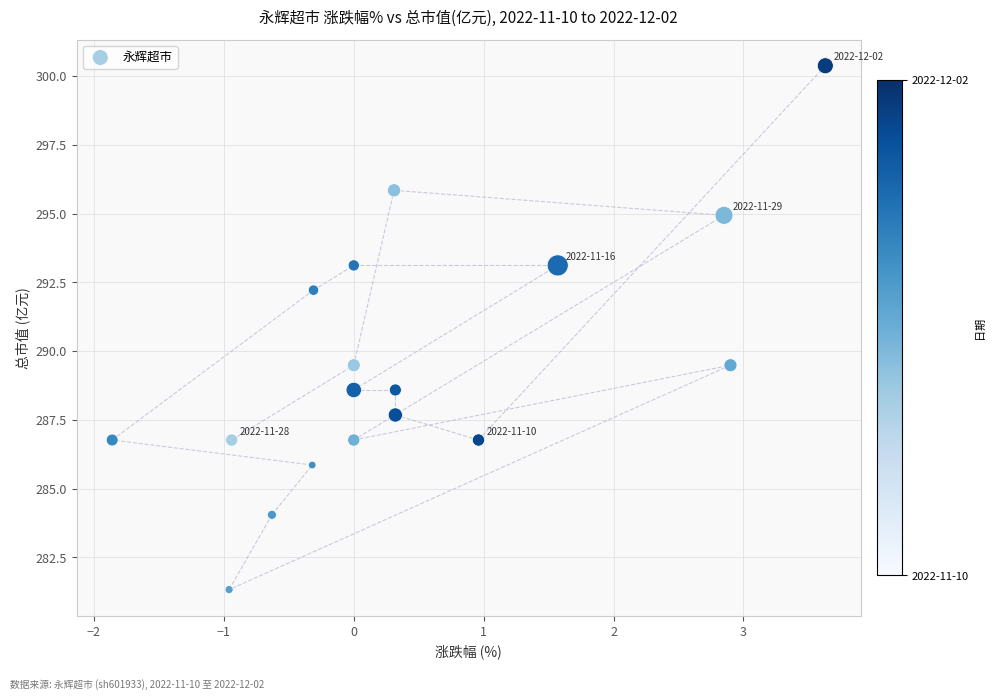

What is the range of X values (max minus min)?

5.5